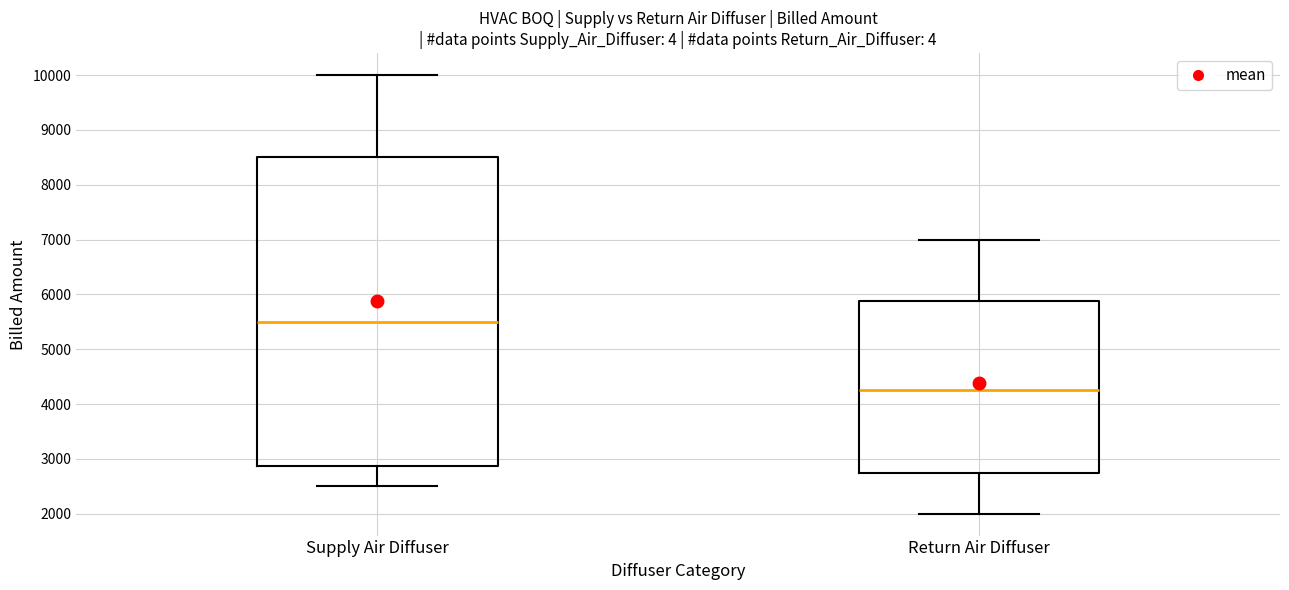

Which box is the tallest, from its lower edge to its upper edge?

Supply Air Diffuser